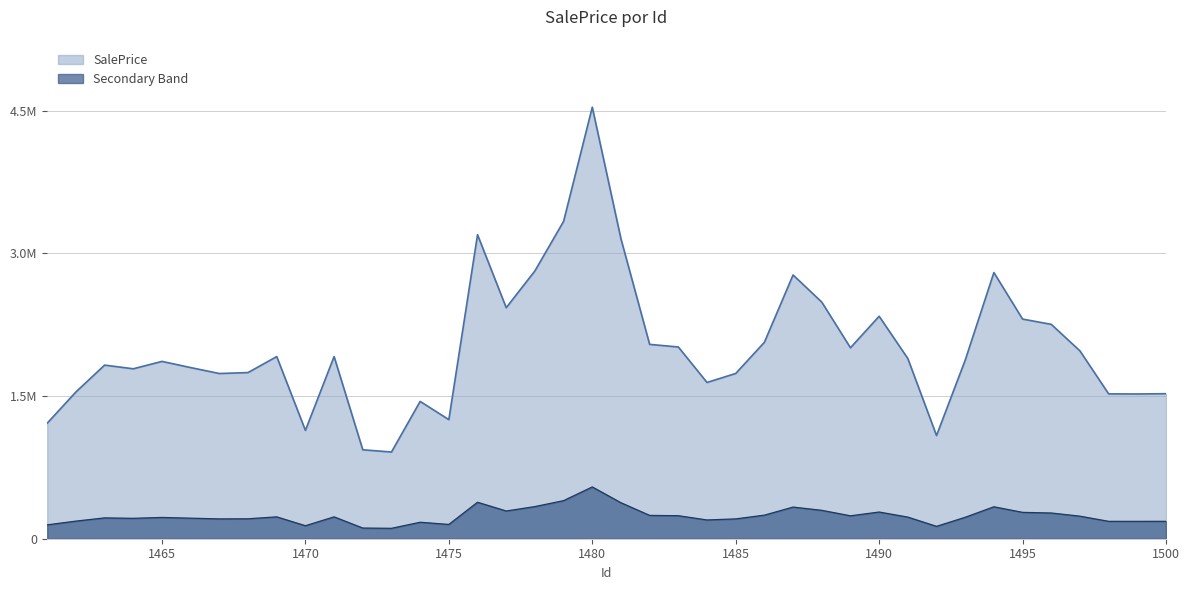

At which category does the chart reach its peak across all series?

1480